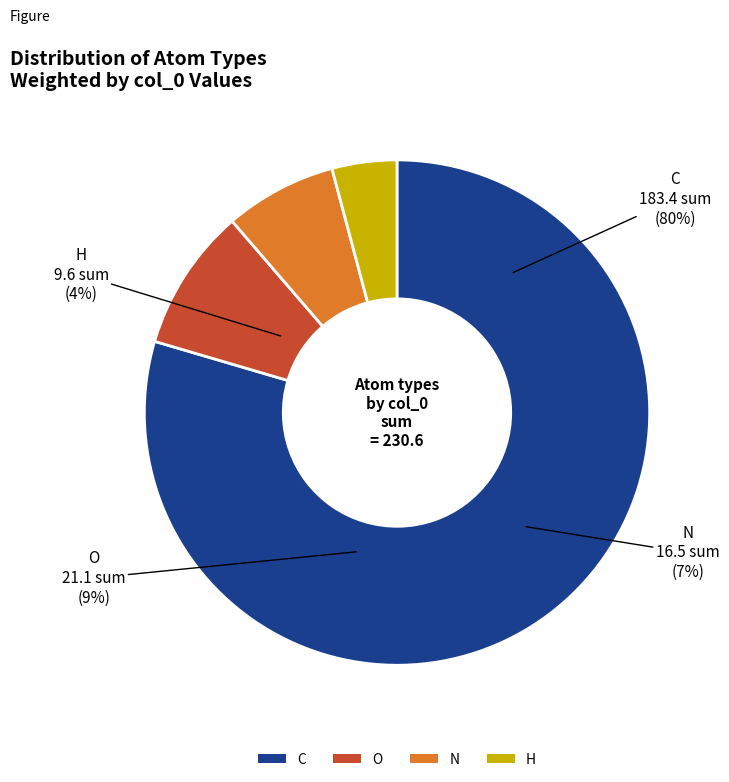

True or false: N accounts for 1% of the total.

False